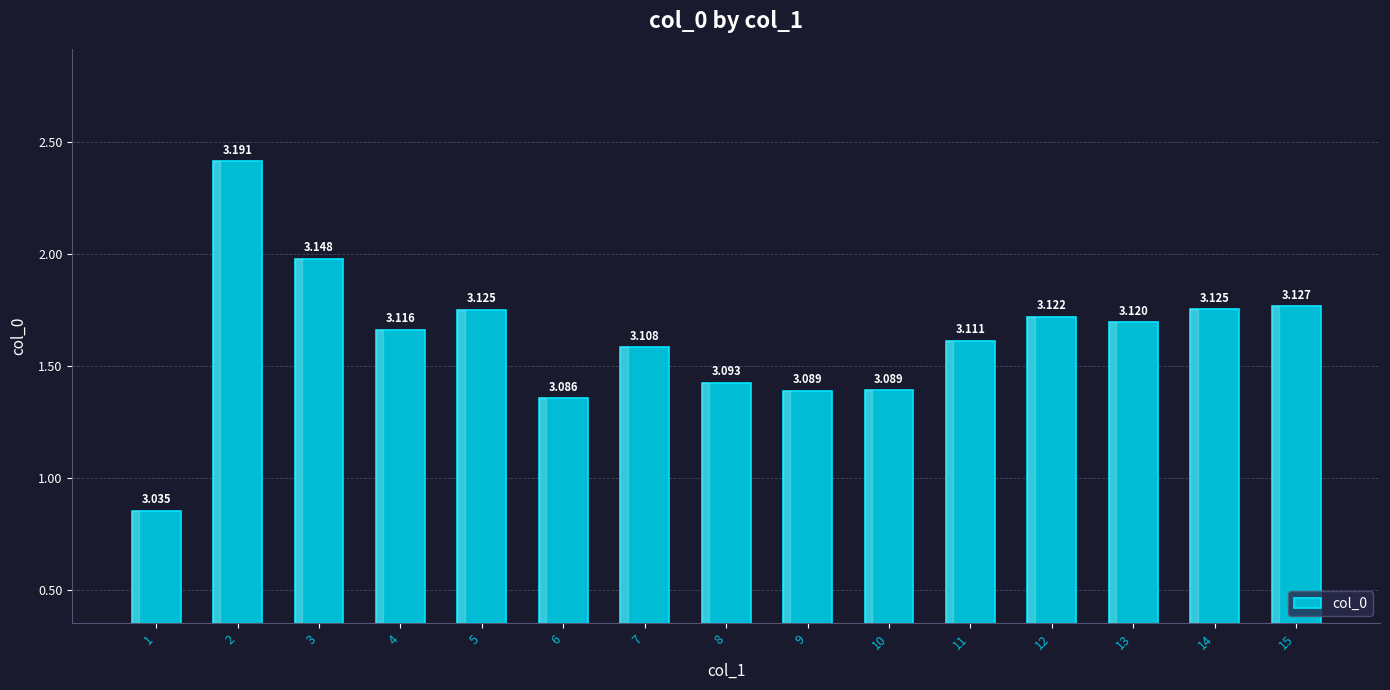

What is the value of the 13th bar from the left?

3.1